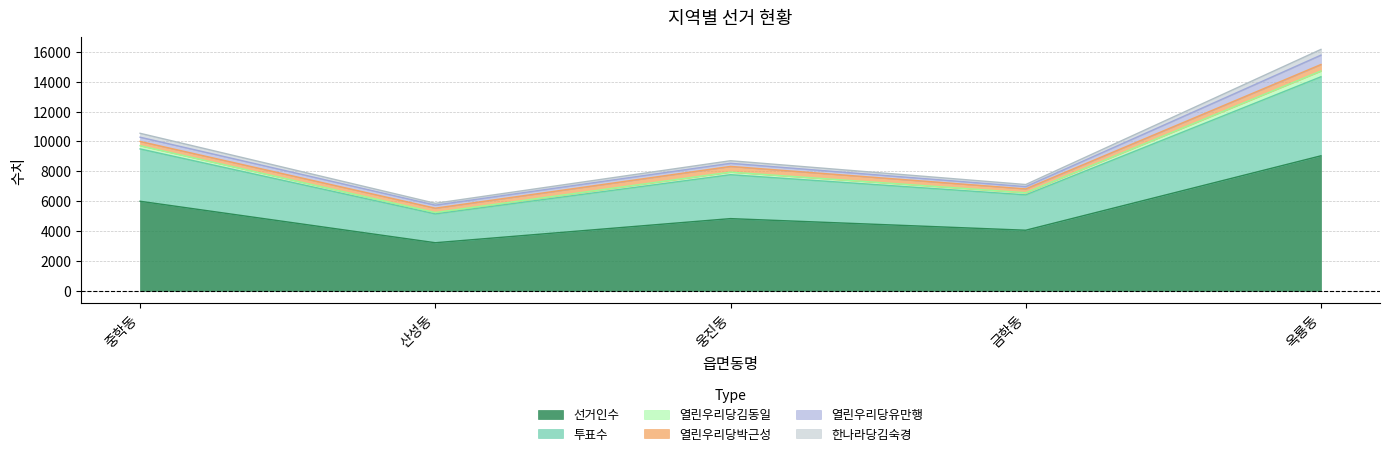

At how many categories does at least one series exceed 11691?

1